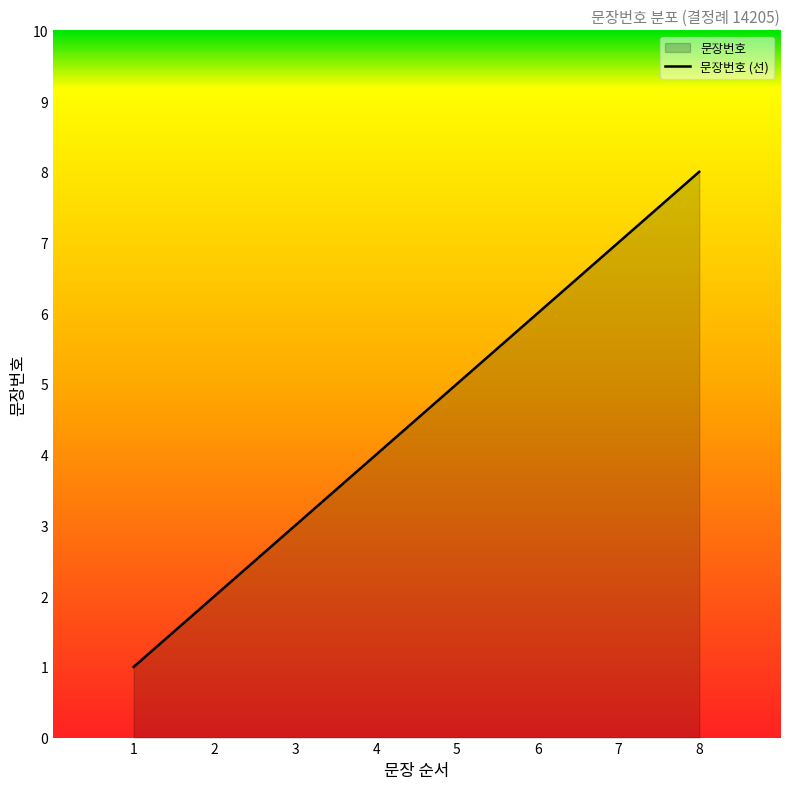

What is the smallest value displayed?

1